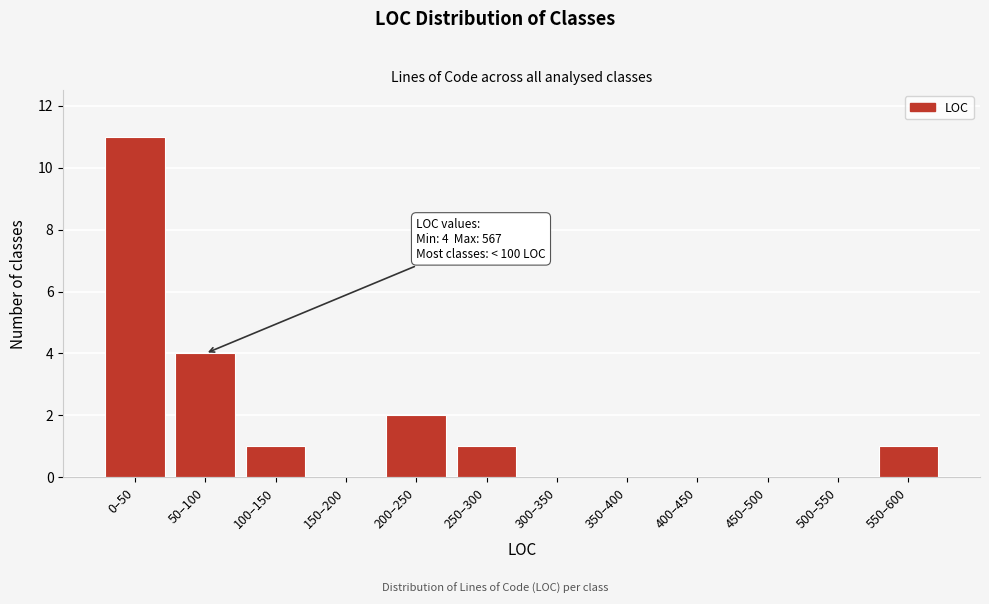

Between 550–600 and 50–100, which is larger?

50–100